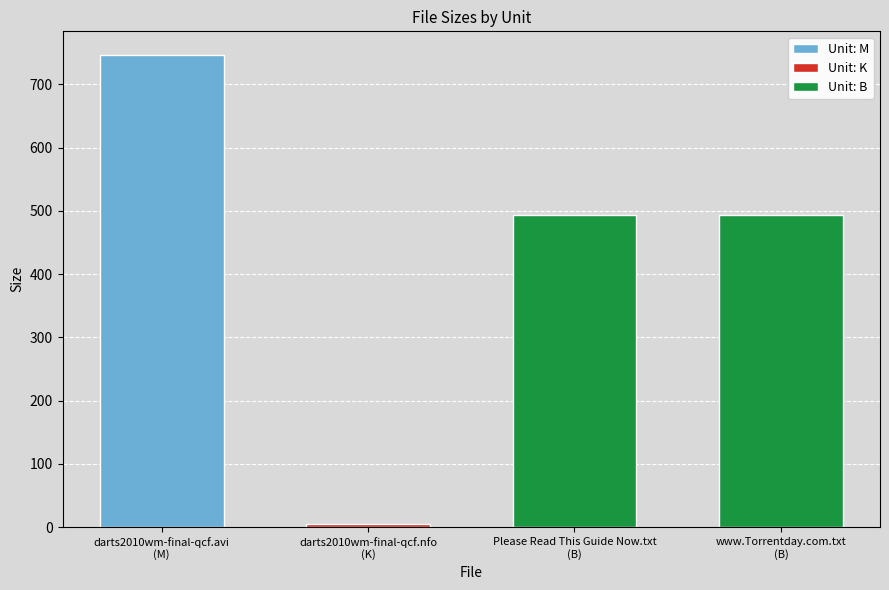

What is the label of the 3rd bar from the right?

darts2010wm-final-qcf.nfo
(K)